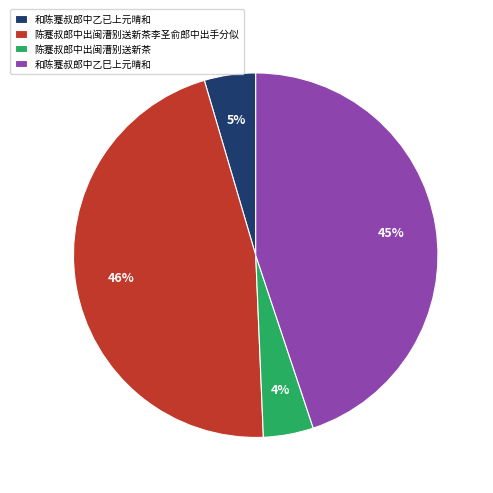

True or false: 陈蹇叔郎中出闽漕别送新茶李圣俞郎中出手分似 accounts for 34% of the total.

False